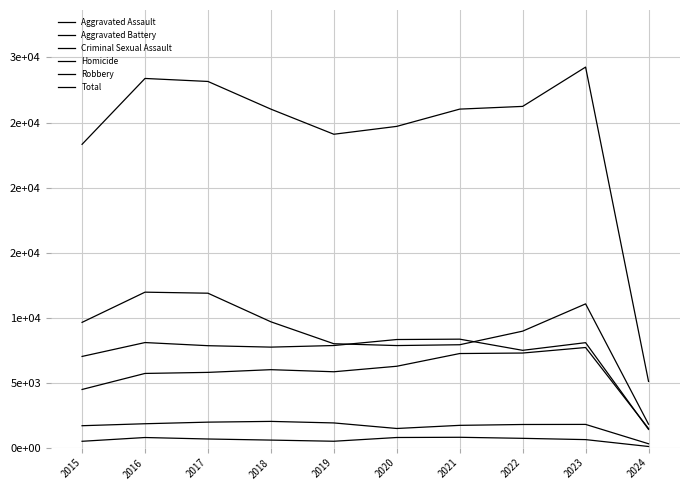

True or false: Total and Robbery intersect in this chart.

False